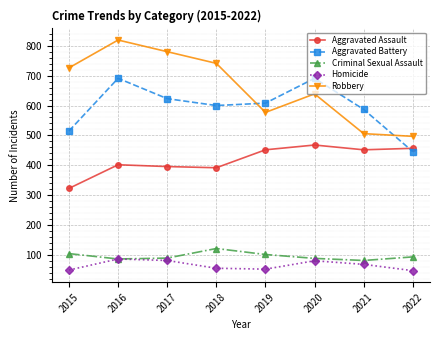

The Homicide series shows 69 at 2021. True or false?

True